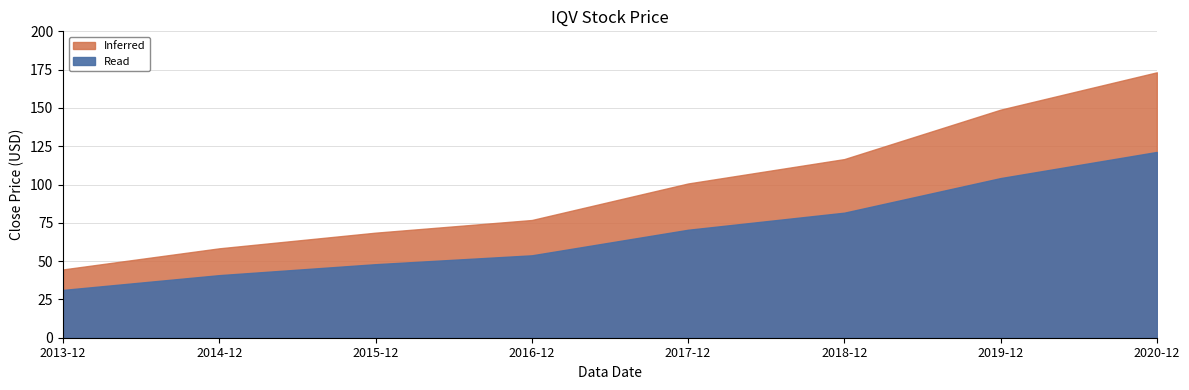

What is the value of the 6th point from the left?

116.6